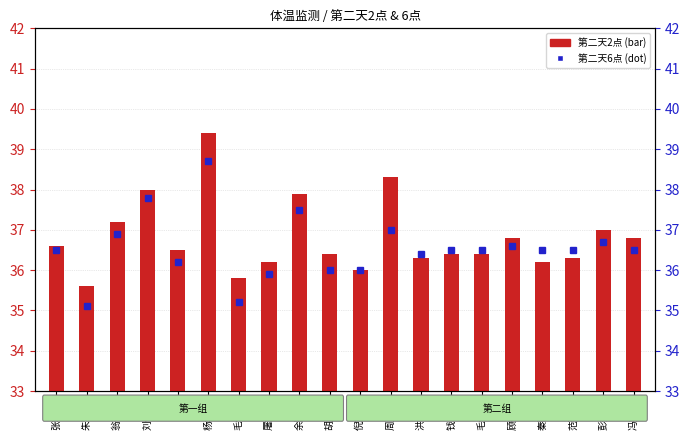

What is the total value across all series at 钱巨康?

72.9